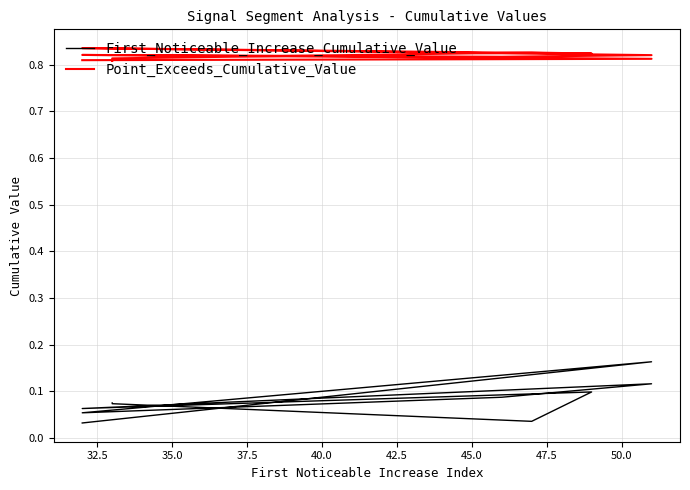

At how many categories does at least one series exceed 0?

10